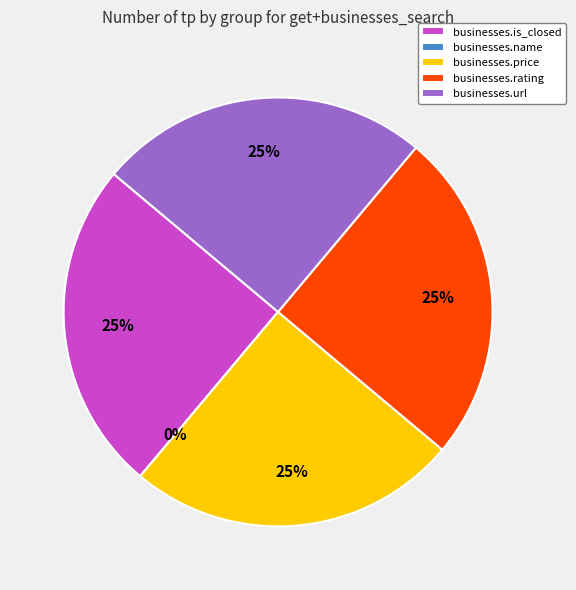

To the nearest percent, what is the average slice percentage?

20%